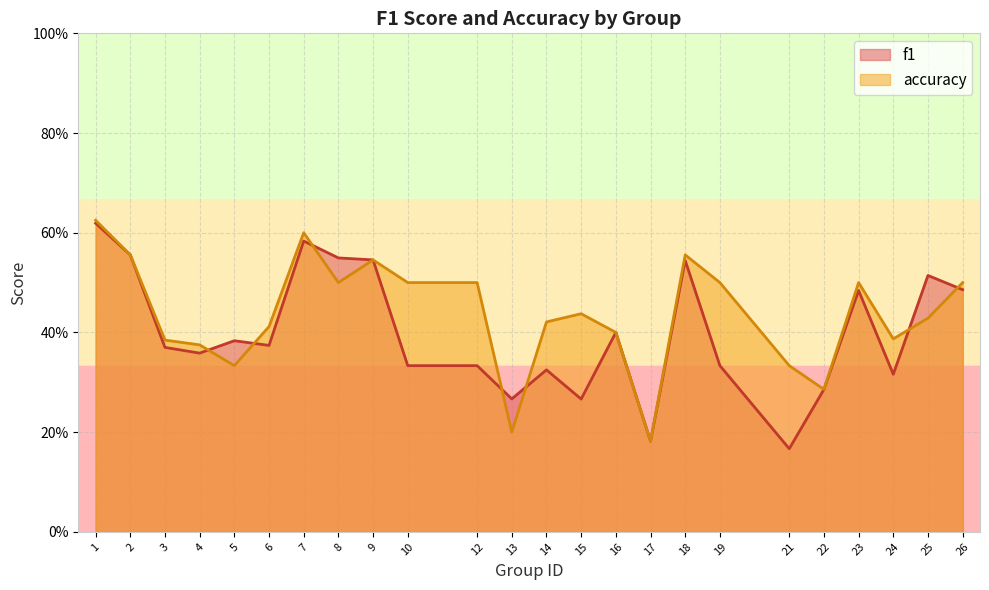

What is the sum of the f1 values at 19 and 6?

0.7